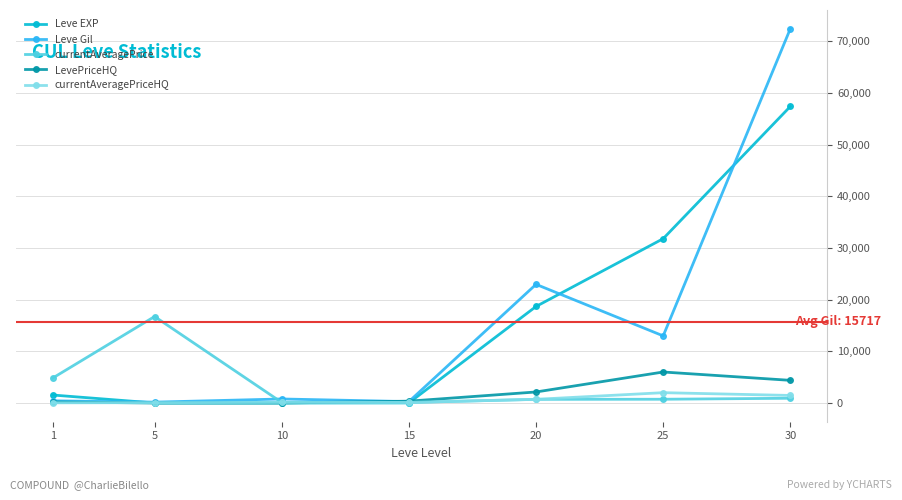

What are all the series names shown in the legend?

Leve EXP, Leve Gil, currentAveragePrice, LevePriceHQ, currentAveragePriceHQ